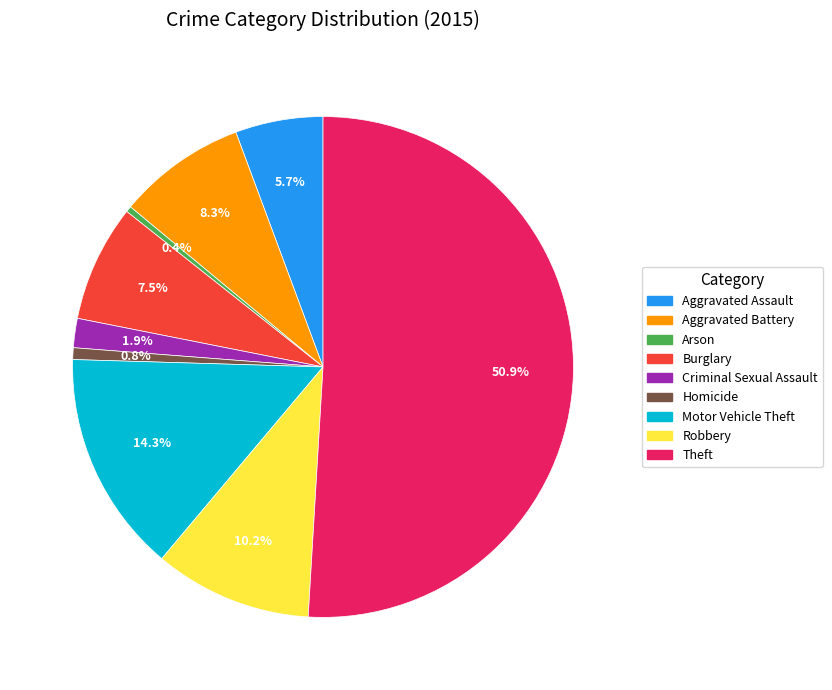

Which category has the biggest portion of the pie?

Theft